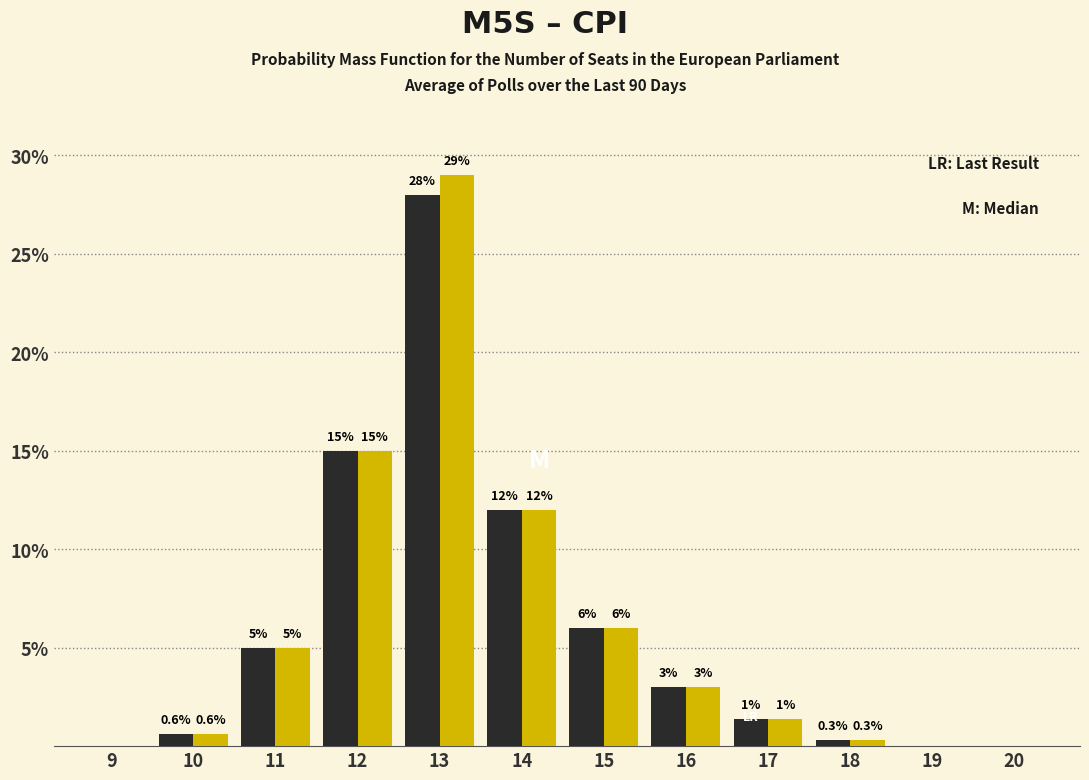

What is the greatest value displayed?

29.0